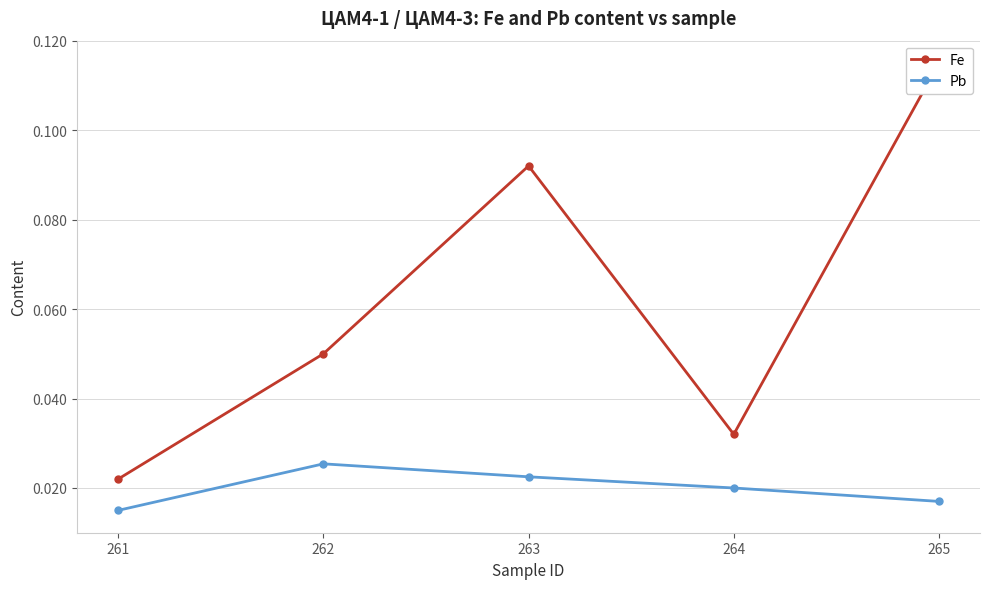

Count the number of categories in the chart.

5